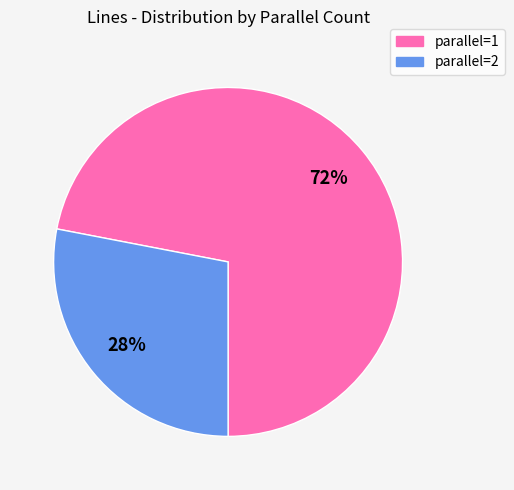

Count the number of slices in the pie.

2